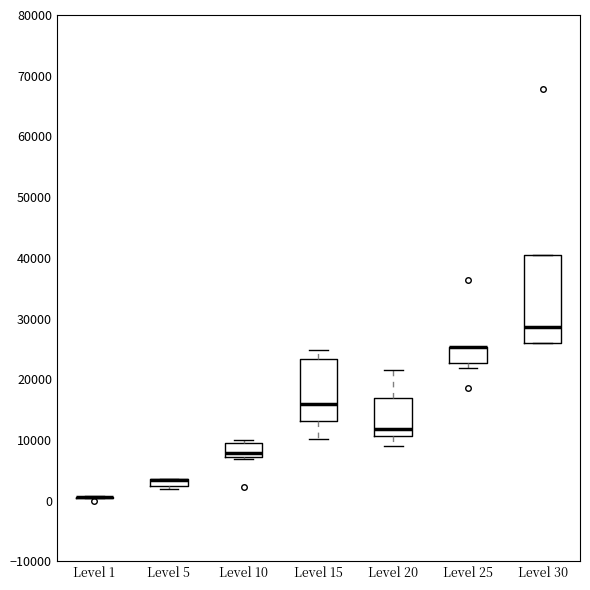

Where is the upper edge of the box for Level 30 on the y-axis? The values are not printed on the chart, so give them approximately, as read against the axis.

40000